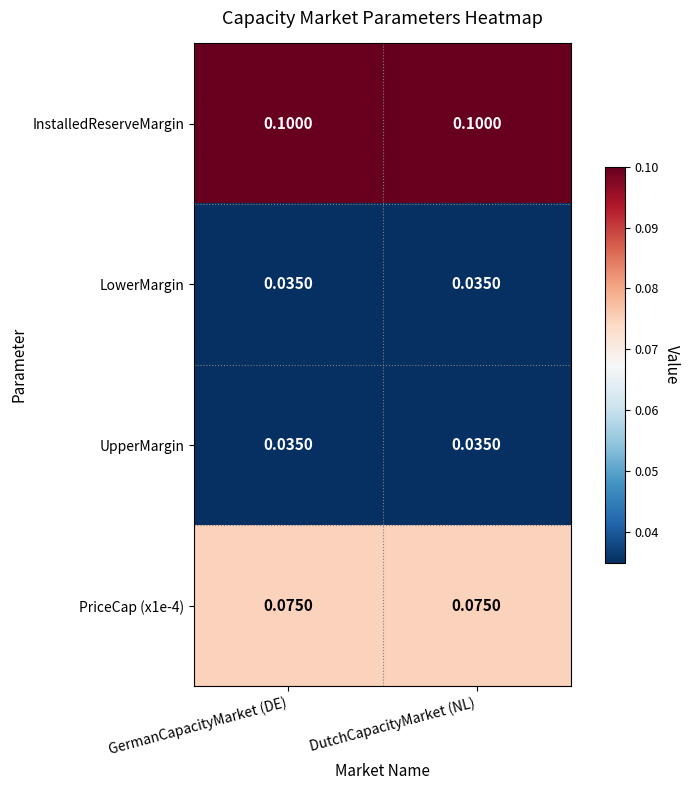

Is the value of LowerMargin at GermanCapacityMarket (DE) greater than the value of PriceCap (x1e-4) at DutchCapacityMarket (NL)?

No